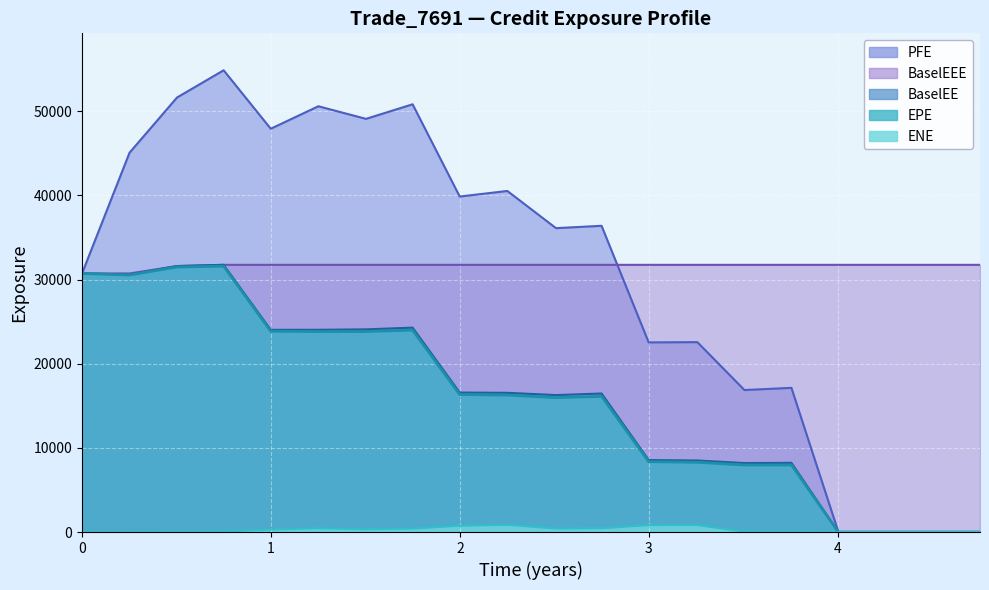

Reading left to right, transcribe all the data shown in this chart.

EPE: 30732.5	30547.3	31504.9	31595.4	23868.8	23828.7	23836.2	23992.8	16342.2	16274.4	15975.6	16122.5	8362.8	8285.9	7969.7	7971.3	0.0	0.0	0.0	0.0
PFE: 30732.5	45084.3	51644.9	54880.6	47929.5	50605.2	49105.0	50837.9	39874.7	40536.4	36116.9	36395.5	22538.5	22568.1	16876.8	17136.6	0.0	0.0	0.0	0.0
BaselEE: 30732.5	30599.0	31611.7	31756.6	24033.0	24036.8	24090.0	24293.4	16578.1	16545.9	16279.1	16463.8	8558.6	8503.1	8200.5	8224.0	0.0	0.0	0.0	0.0
BaselEEE: 30732.5	30732.5	31611.7	31756.6	31756.6	31756.6	31756.6	31756.6	31756.6	31756.6	31756.6	31756.6	31756.6	31756.6	31756.6	31756.6	31756.6	31756.6	31756.6	31756.6
ENE: 0.0	2.5	23.5	47.6	295.2	436.7	324.8	403.2	746.2	849.0	408.0	441.2	817.4	823.4	40.0	40.3	0.0	0.0	0.0	0.0